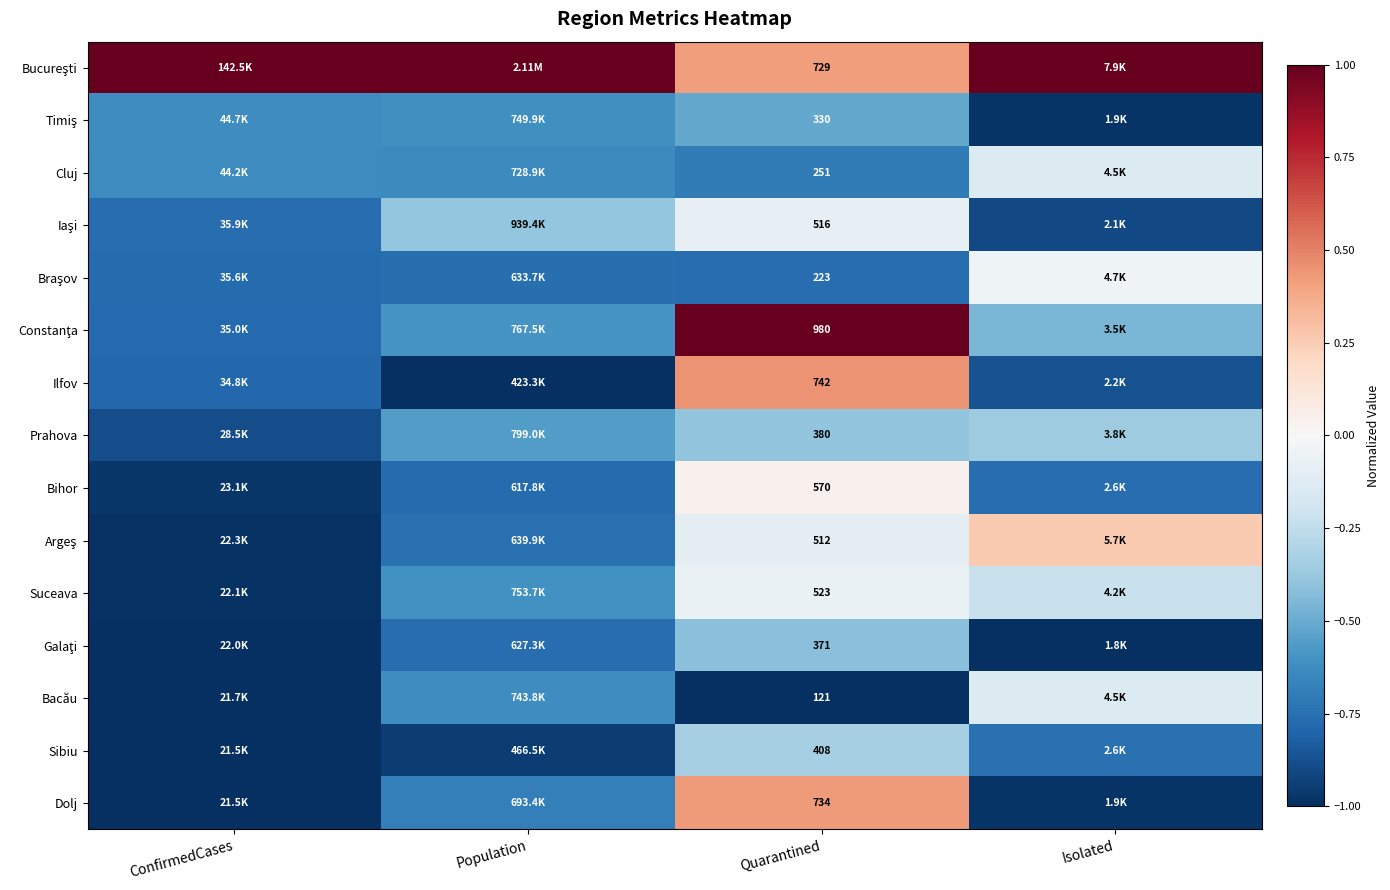

At how many categories does at least one series exceed 0?

4